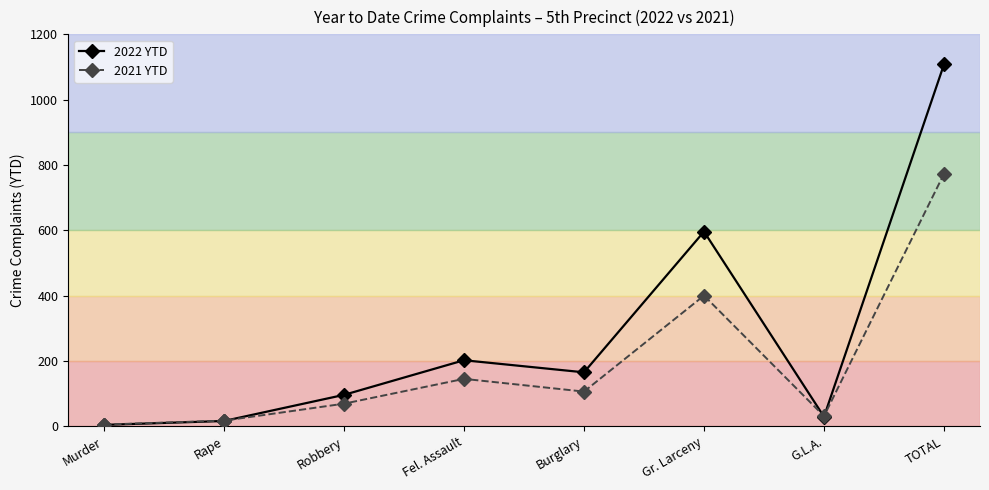

Rank the series by their maximum value, from lowest to highest.

2021 YTD, 2022 YTD